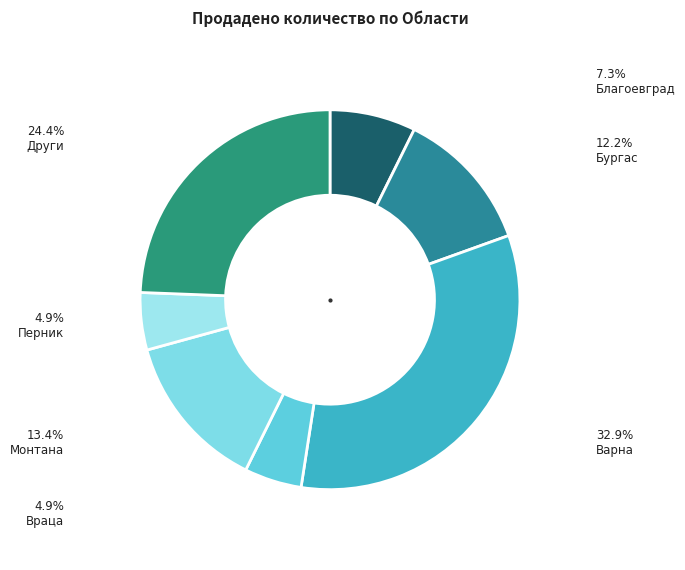

How many segments does this pie chart have?

7